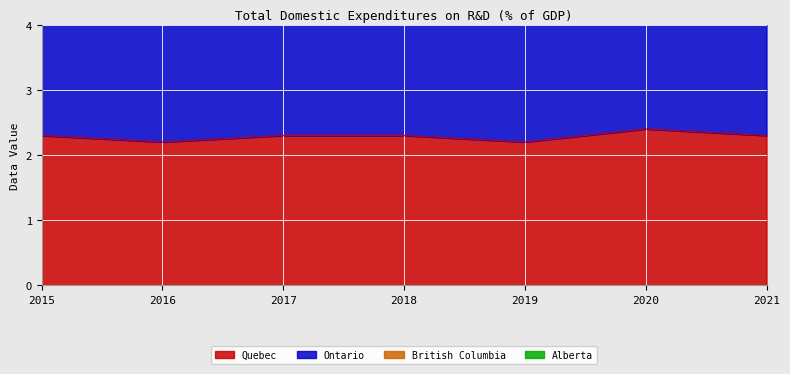

The value of Quebec at 2015 is 3.2. True or false?

False